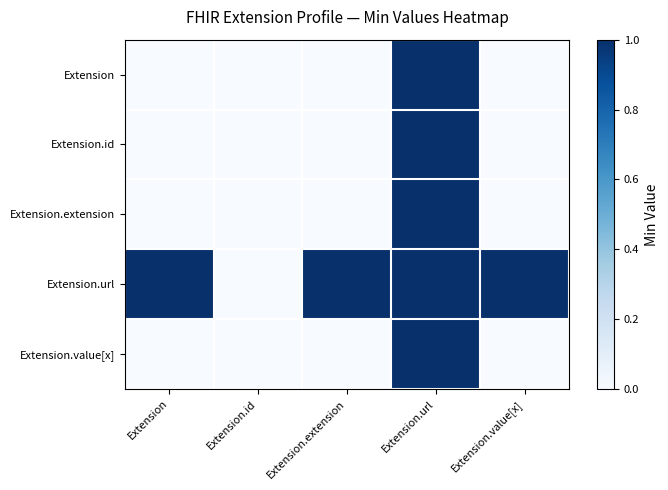

What is the maximum value shown in the chart?

1